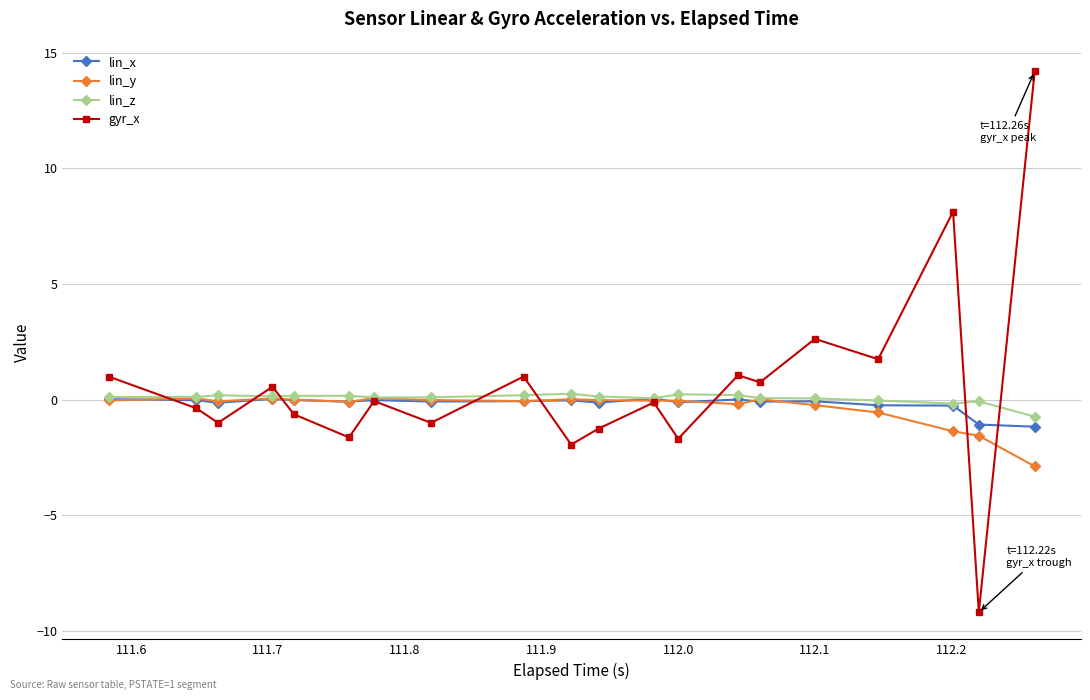

True or false: lin_z has more than 1 points higher than both neighbors.

True